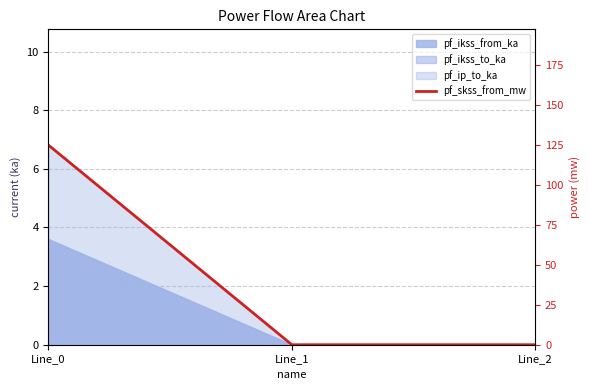

True or false: the data shows 60.9 at Line_1.

False